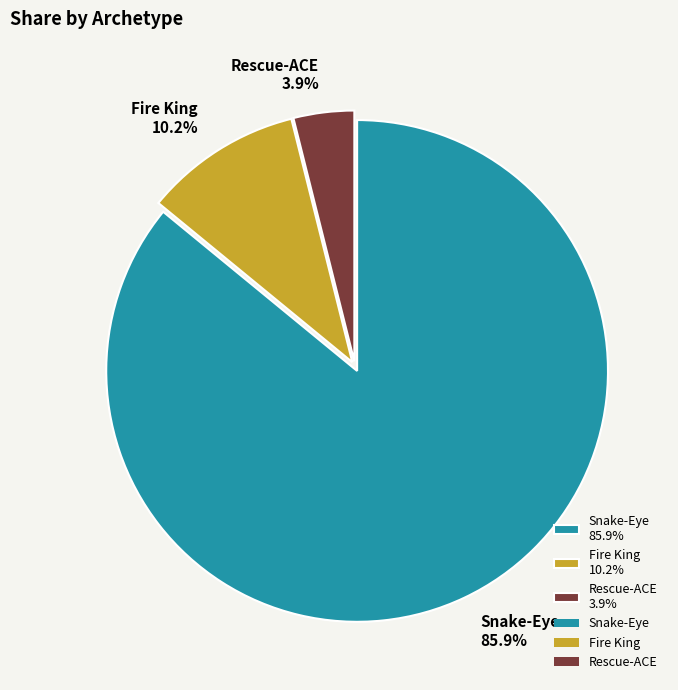

To the nearest percent, what portion does Fire King represent?

10%